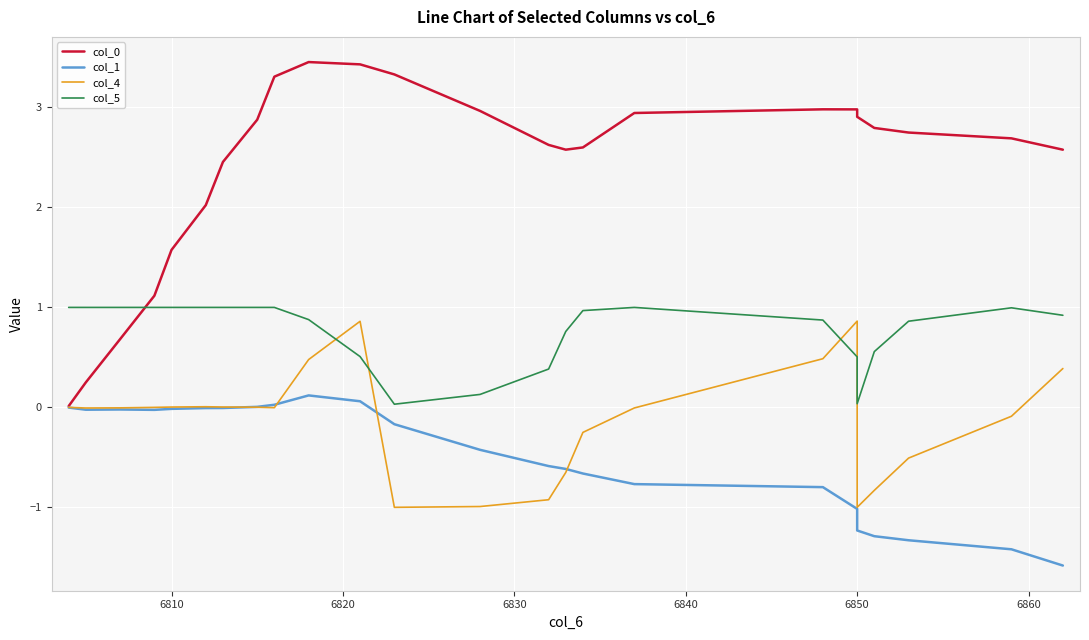

How many lines are shown in the chart?

4